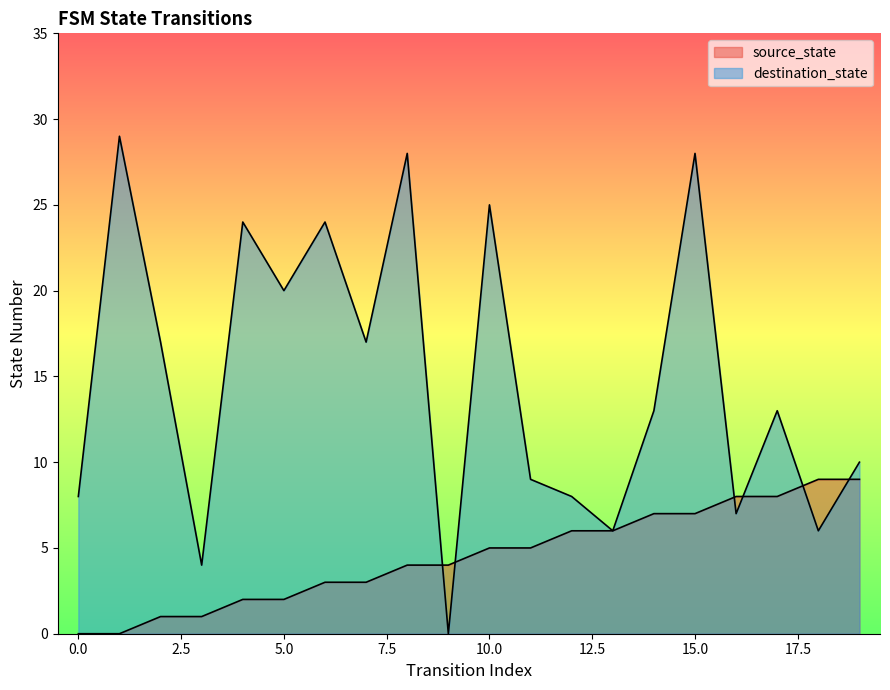

Is it true that source_state equals 5 at 10?

True